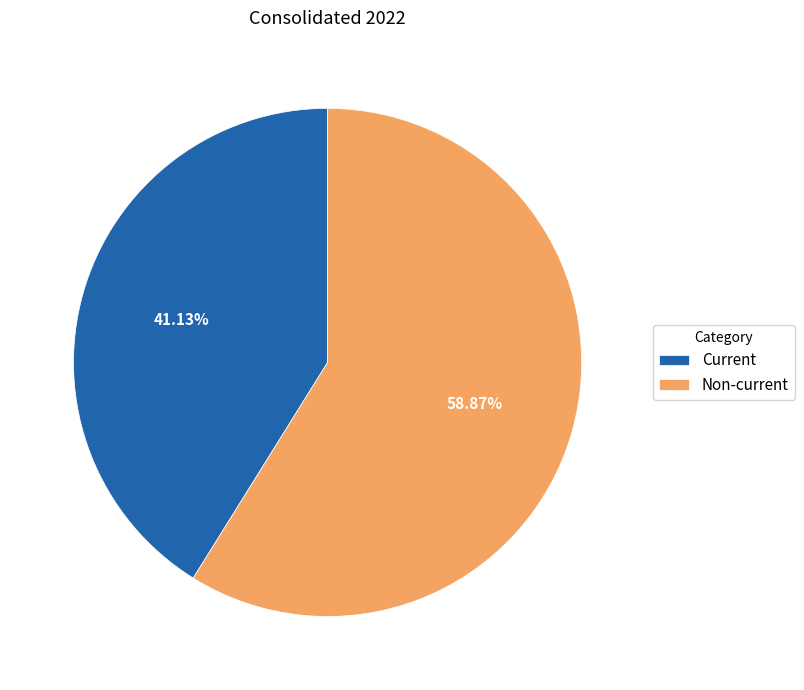

Rank the categories by value from lowest to highest.

Current, Non-current